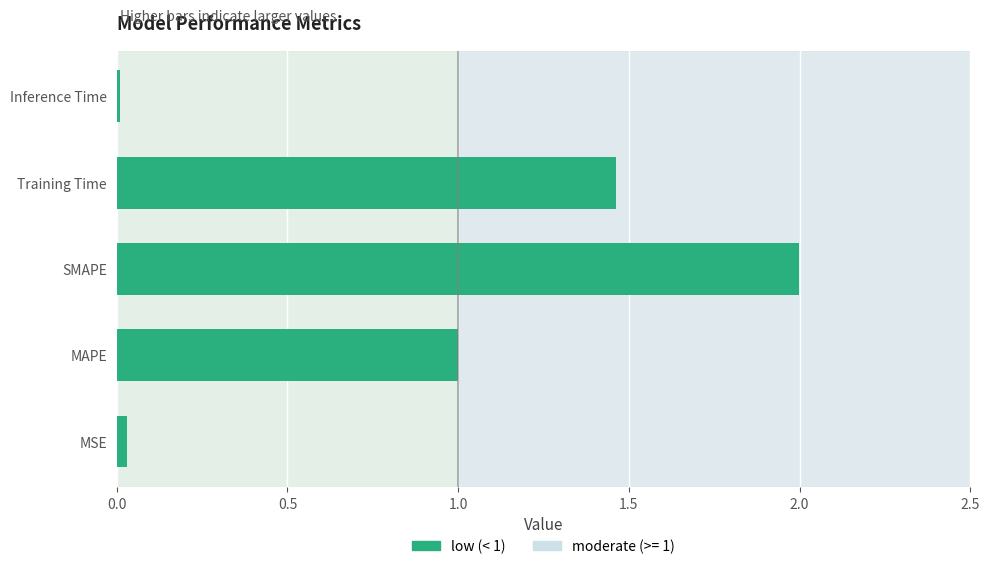

List the labels in order of value, largest first.

SMAPE, Training Time, MAPE, MSE, Inference Time